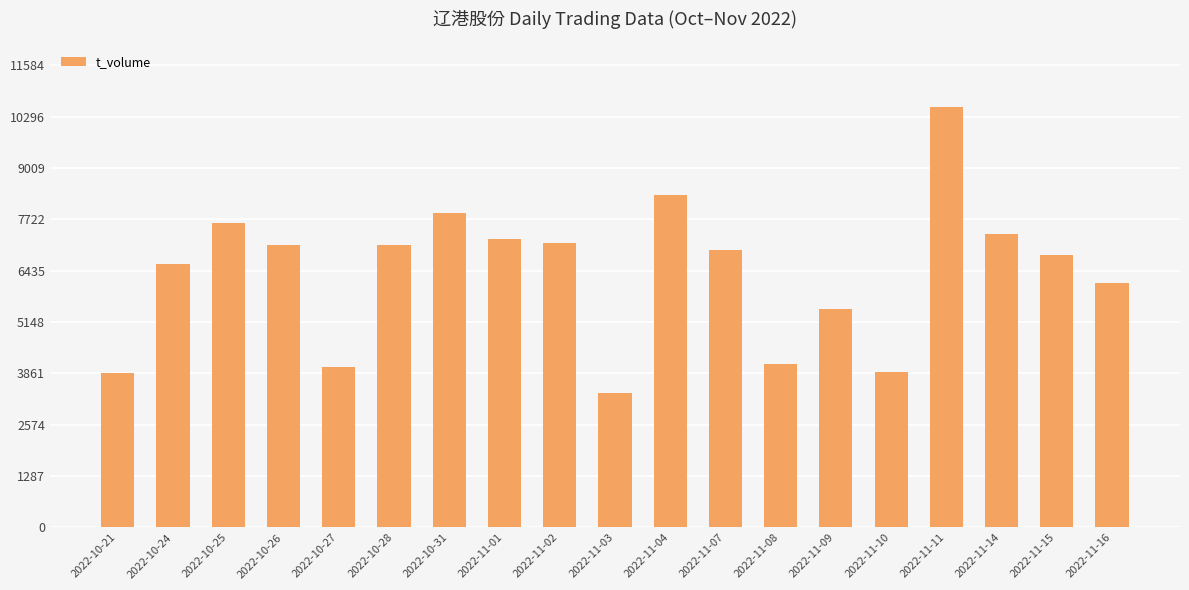

What is the difference between the maximum and minimum values?

7152